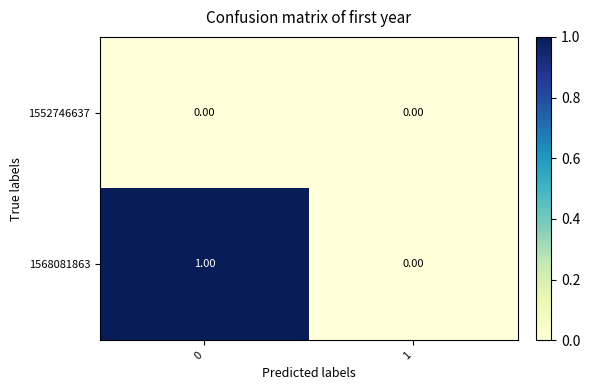

Which series has the largest total across all categories?

1568081863